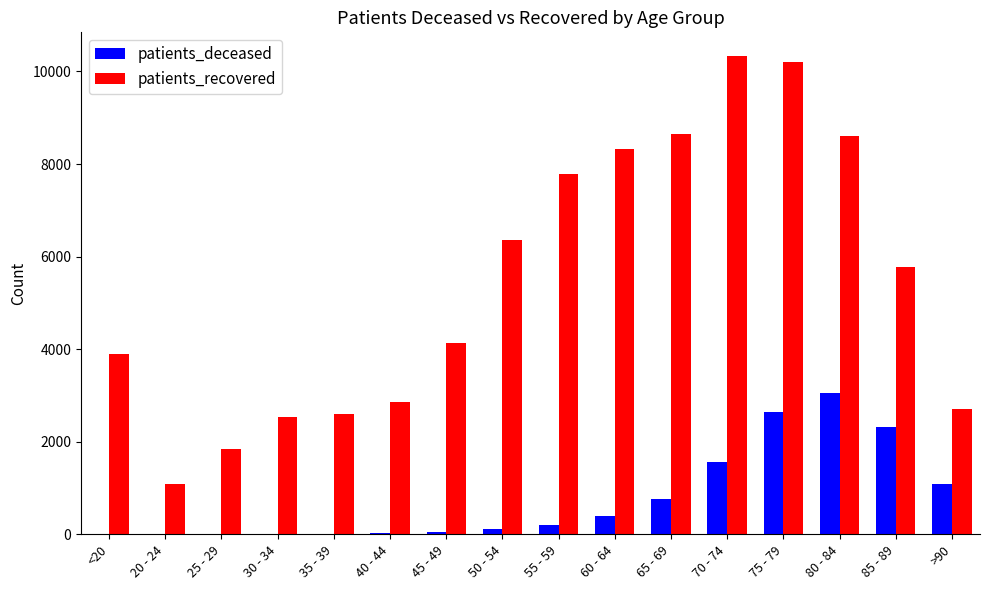

Is the value of patients_deceased at 85 - 89 greater than the value of patients_recovered at 50 - 54?

No